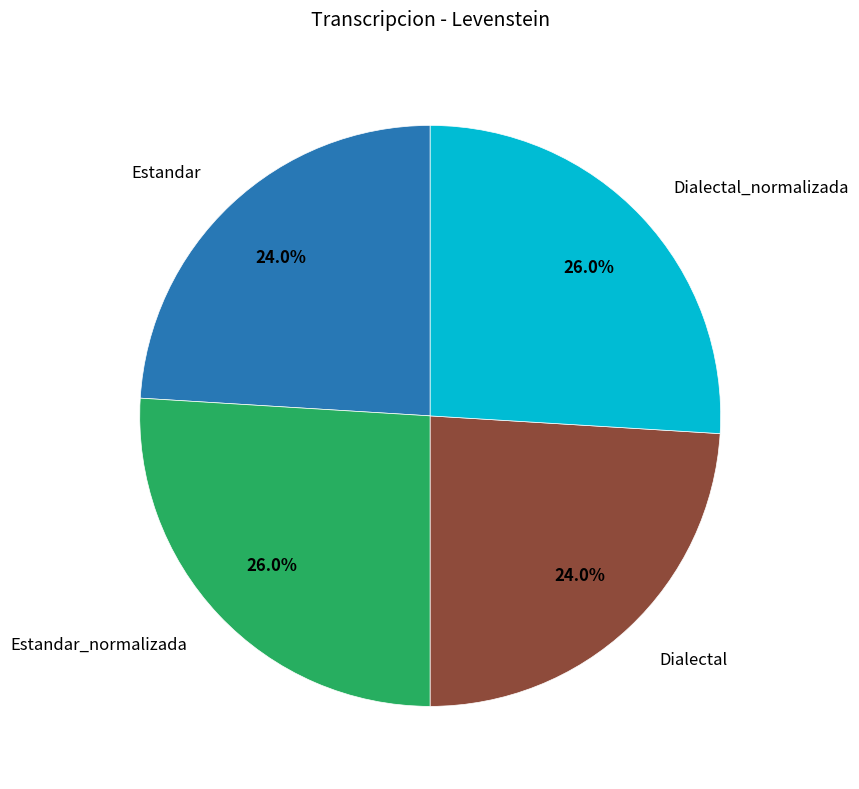

Is there a majority slice in this chart?

No